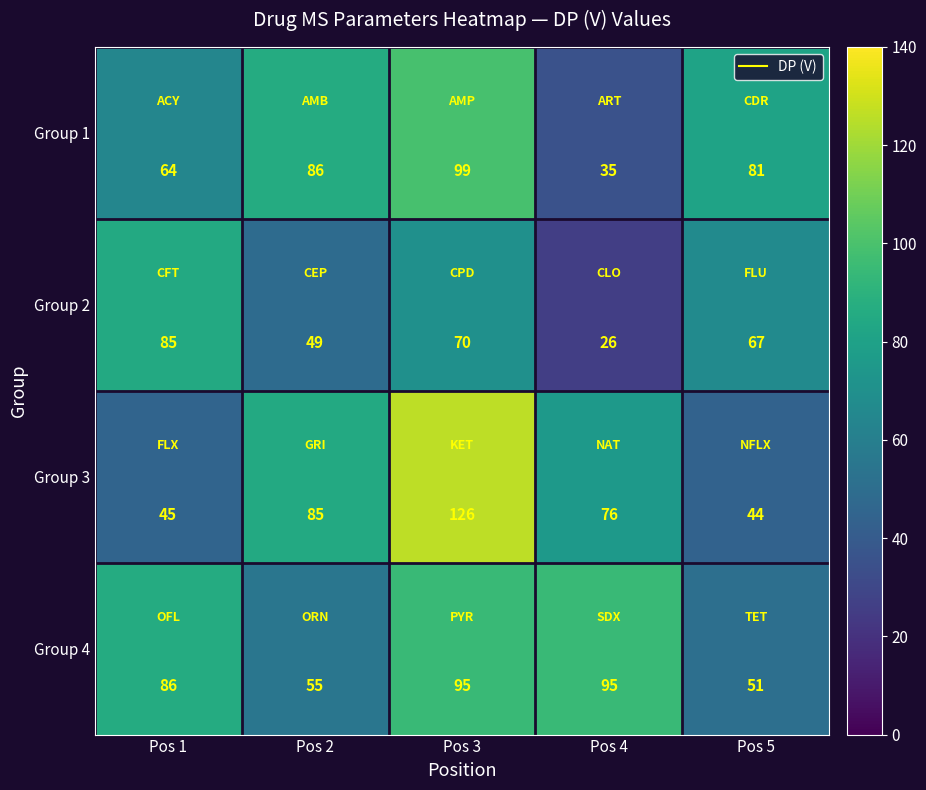

At how many categories does at least one series exceed 39?

5